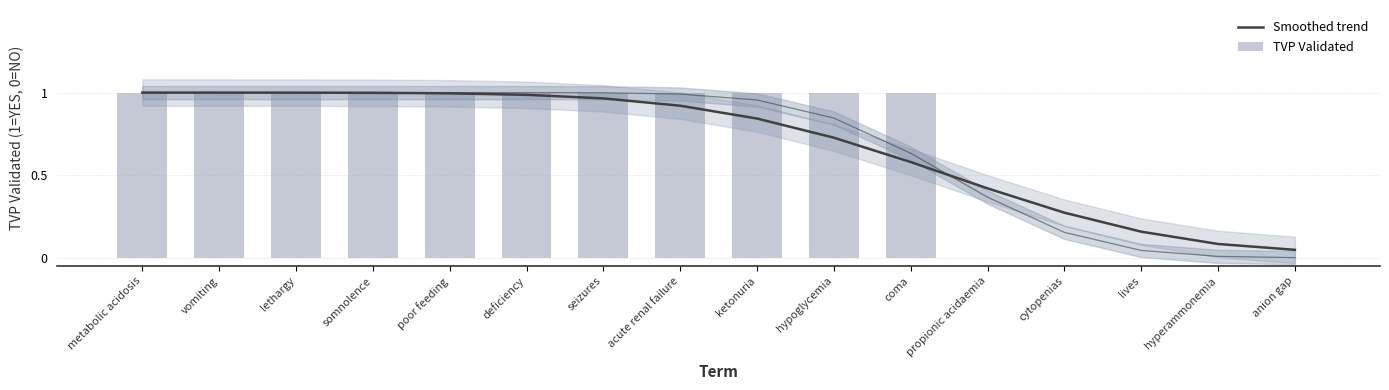

Which series has the widest spread of values?

TVP Validated